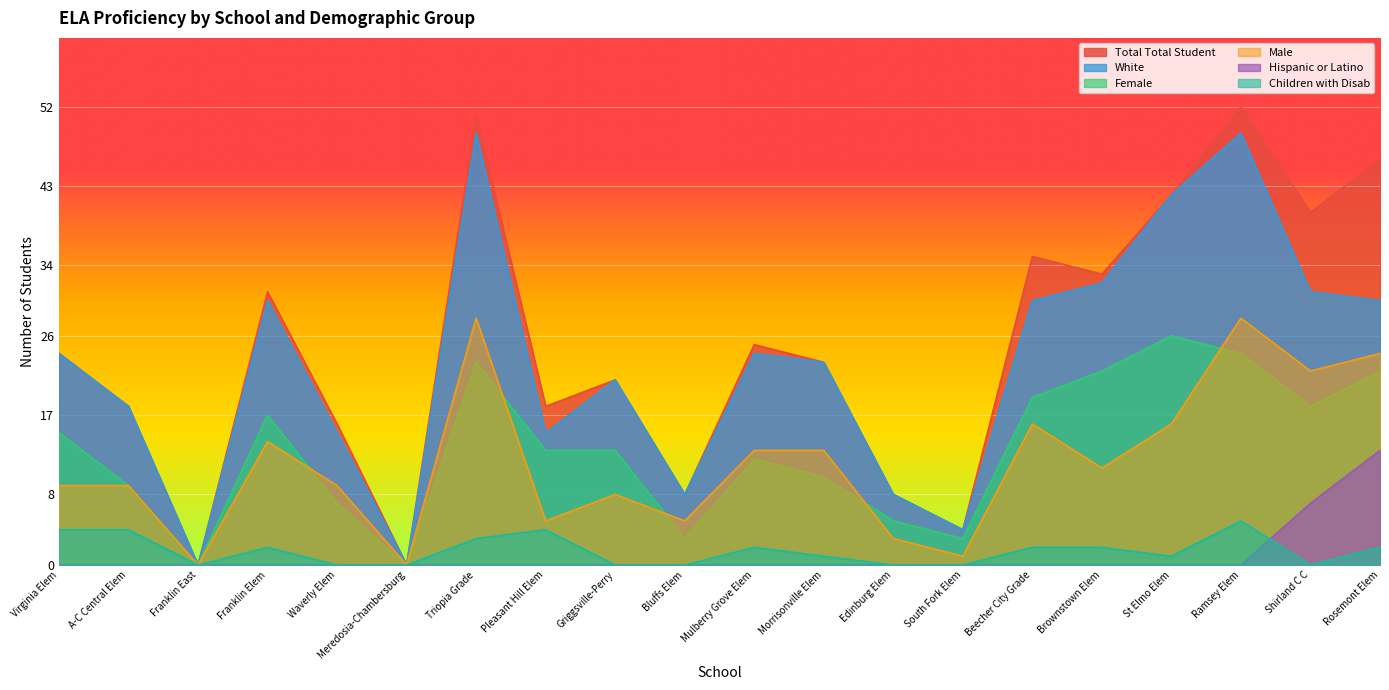

What position from the right is St Elmo Elem?

4